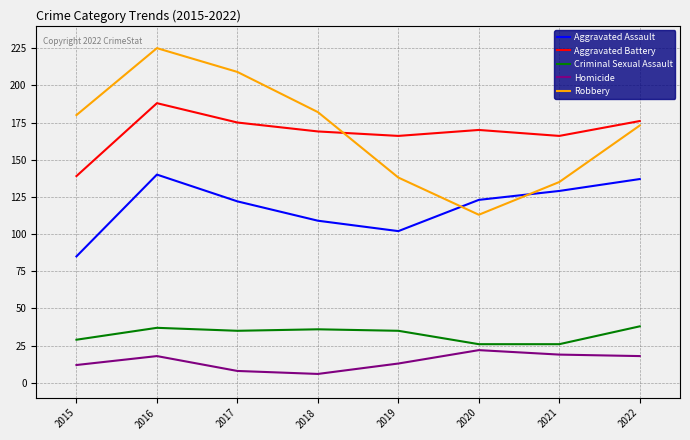

Is it true that Criminal Sexual Assault equals 17 at 2021?

False